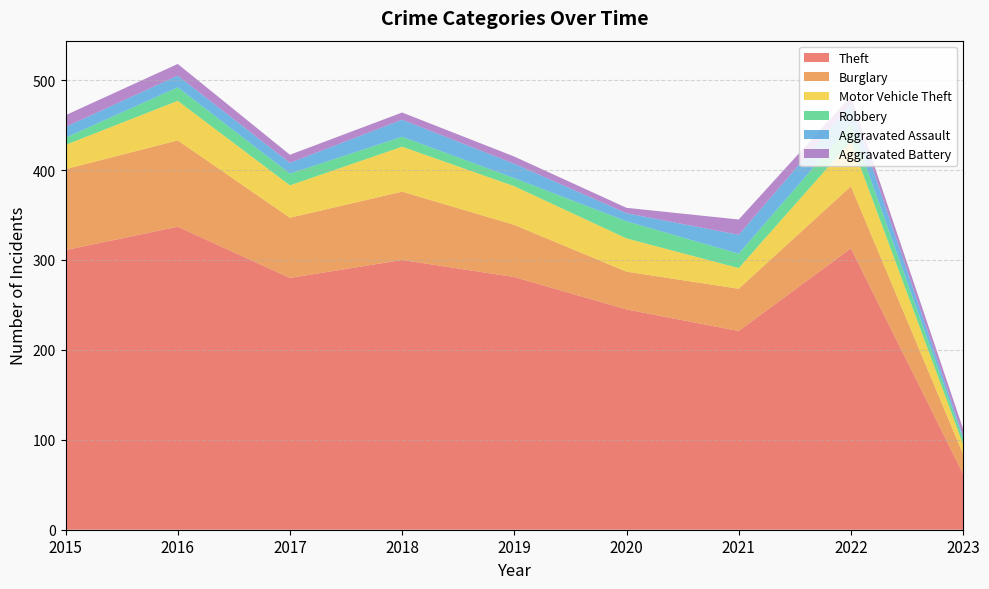

Reading right to left, extract all data points from this chart.

Theft: 62	313	221	245	281	300	280	337	311
Burglary: 22	69	47	42	58	76	67	96	90
Motor Vehicle Theft: 11	50	23	37	43	50	36	44	27
Robbery: 6	19	16	19	9	11	13	15	8
Aggravated Assault: 3	22	21	9	16	19	12	13	12
Aggravated Battery: 8	9	17	6	8	8	9	13	13